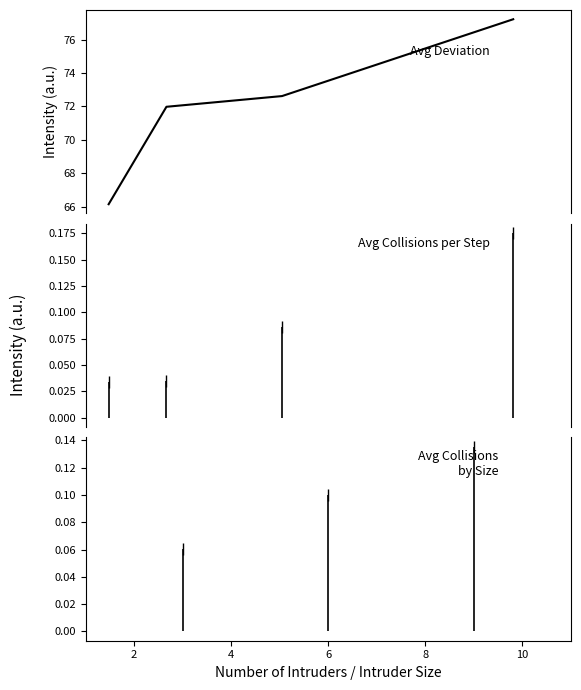

What is the average value?

72.0